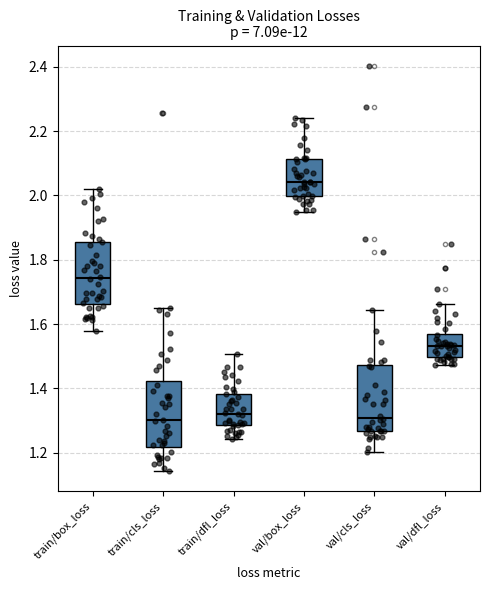

Reading left to right, read every box against the y-axis: the position of its median line, the range the box covers, and the ends of its whiskers. The values are not printed on the chart, so give them approximately, as read against the axis.

train/box_loss: median 1.74, box 1.66 to 1.86, whiskers 1.58 to 2.02
train/cls_loss: median 1.30, box 1.22 to 1.42, whiskers 1.14 to 1.64
train/dfl_loss: median 1.32, box 1.28 to 1.38, whiskers 1.24 to 1.50
val/box_loss: median 2.04, box 2.00 to 2.12, whiskers 1.94 to 2.24
val/cls_loss: median 1.30, box 1.26 to 1.48, whiskers 1.20 to 1.64
val/dfl_loss: median 1.54, box 1.50 to 1.58, whiskers 1.48 to 1.66